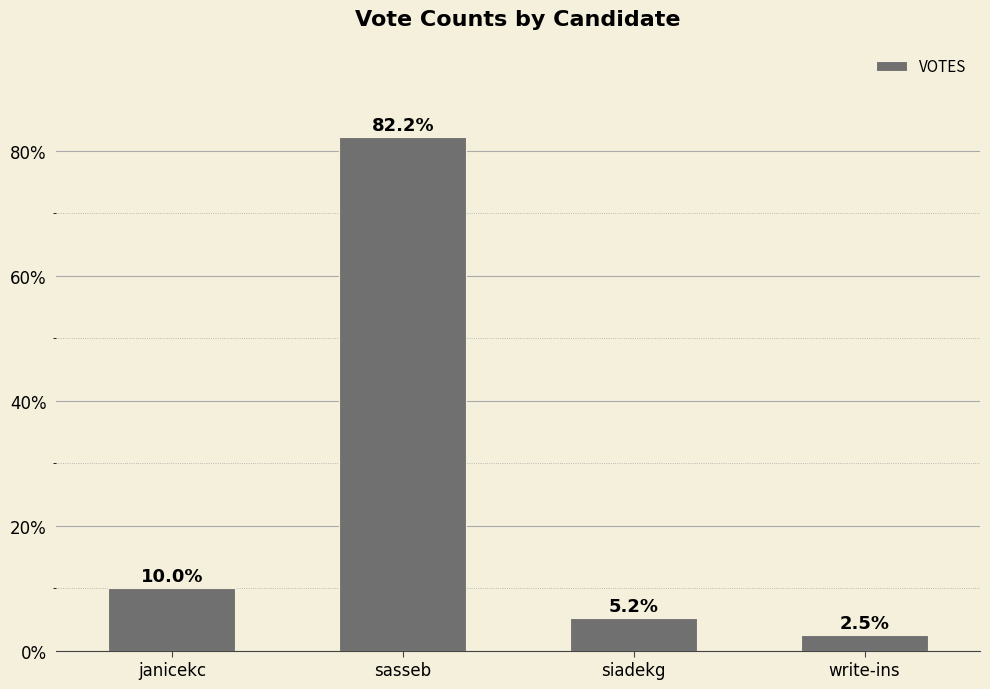

Rank the categories by value from lowest to highest.

write-ins, siadekg, janicekc, sasseb